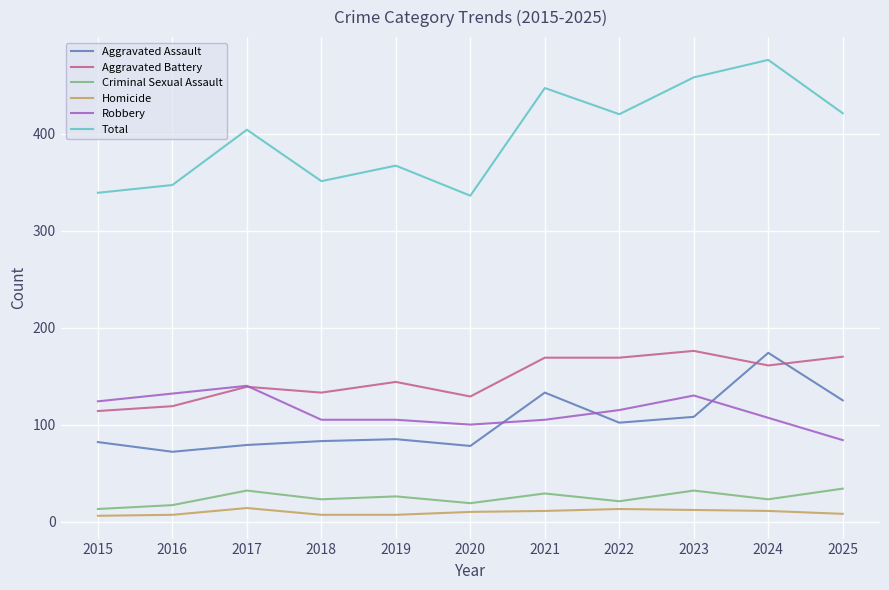

Which series has the largest total across all categories?

Total